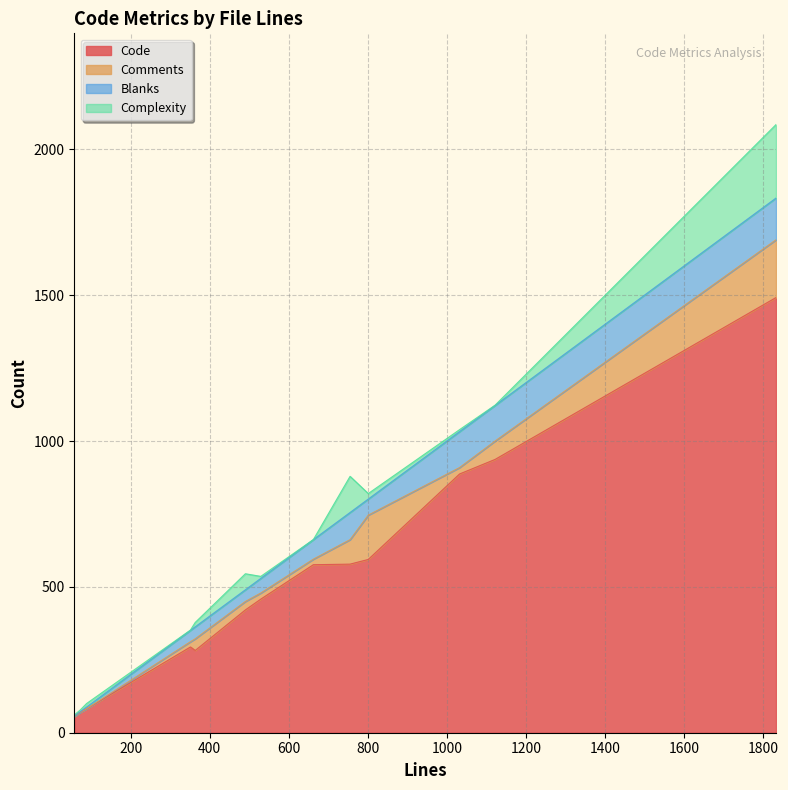

Does the chart display data point markers on the line(s)?

No